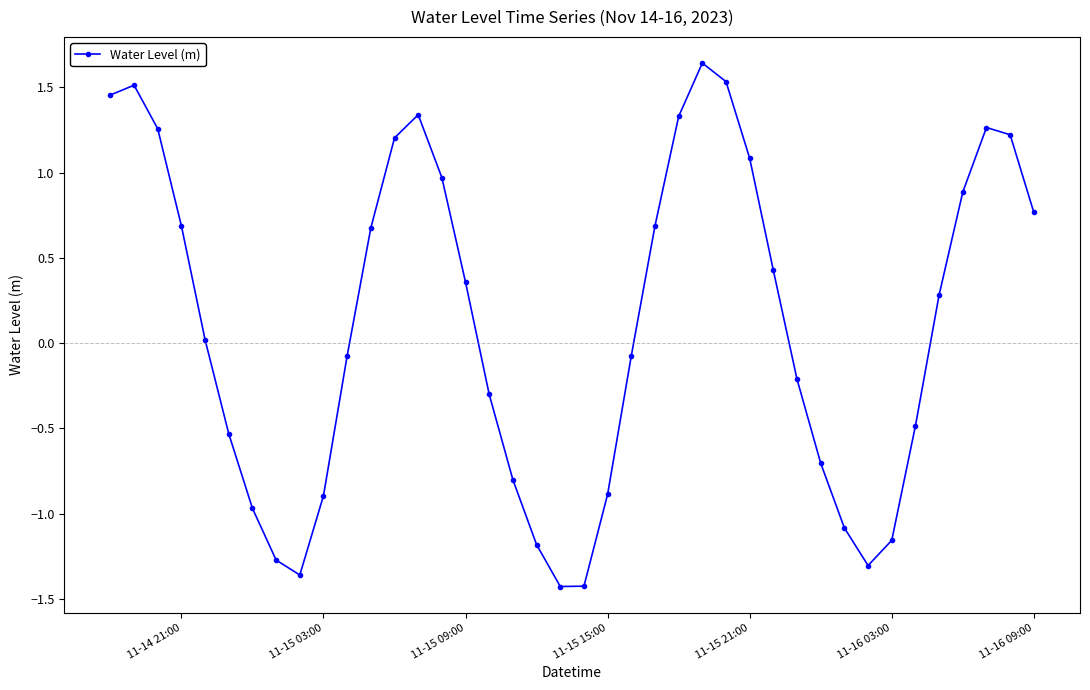

How many points are lower than both their immediate neighbors (excluding endpoints)?

3